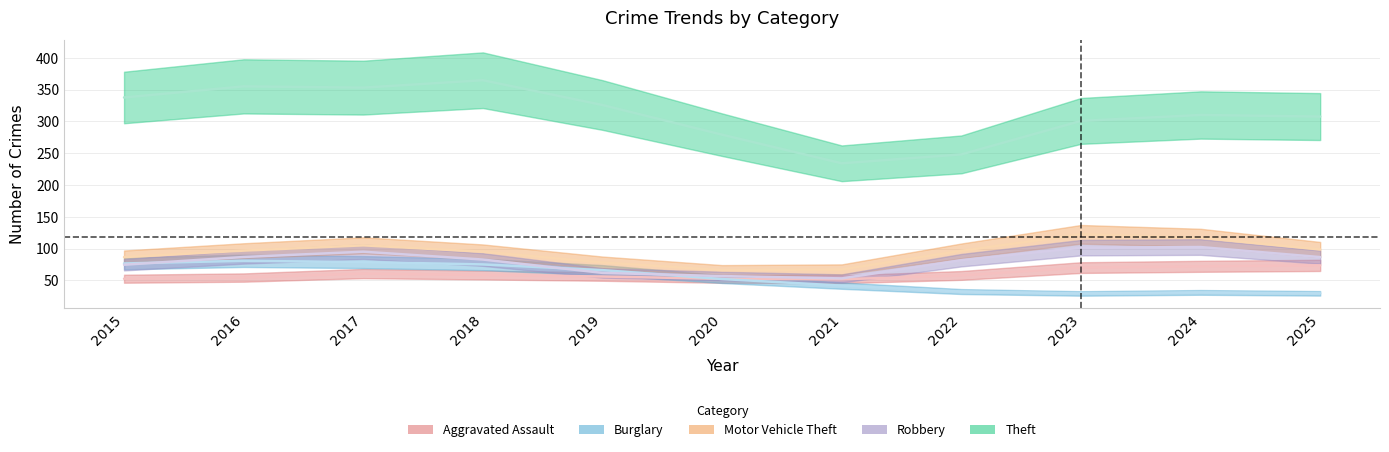

What is the value of the Motor Vehicle Theft point at the 5th from the left?

77